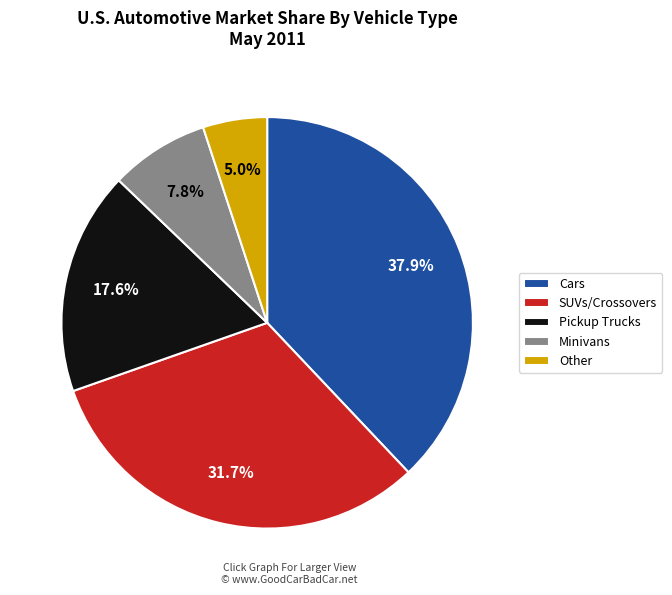

Between SUVs/Crossovers and Pickup Trucks, which is larger?

SUVs/Crossovers